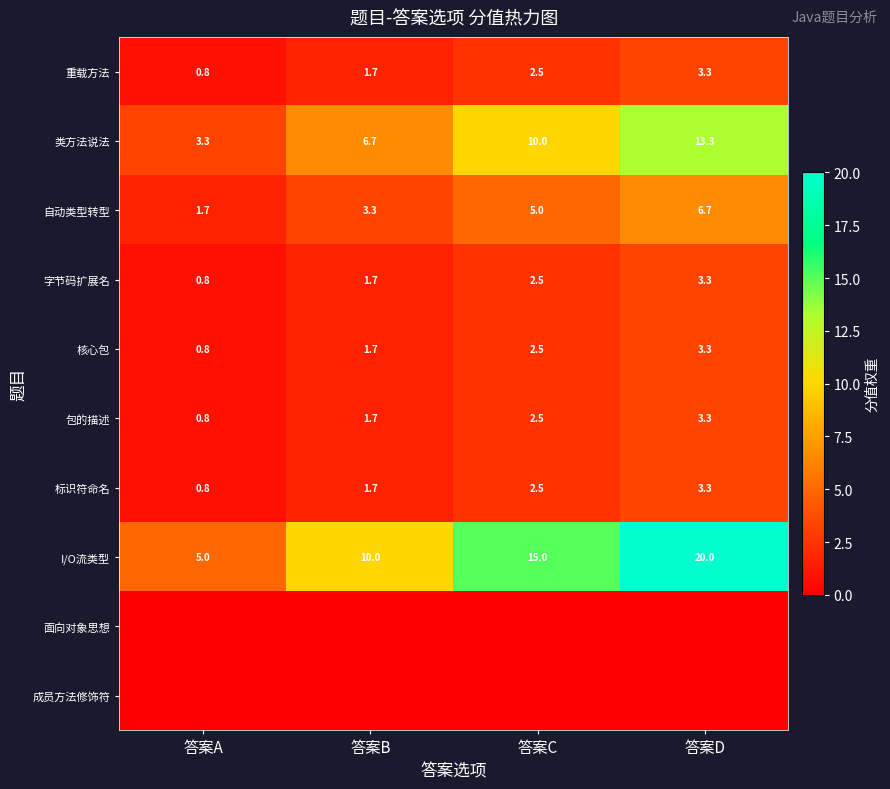

How many I/O流类型 values are between 10 and 20?

3